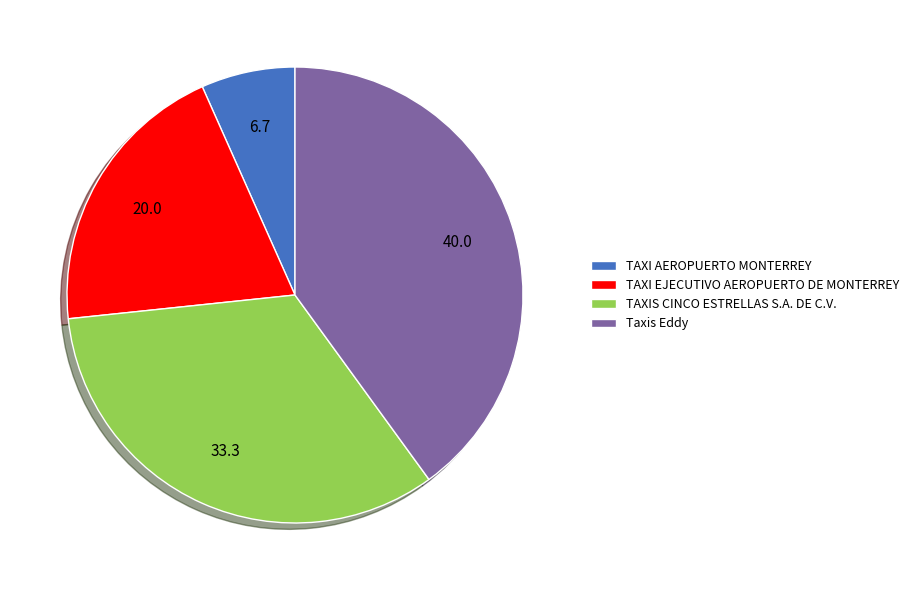

Between TAXI AEROPUERTO MONTERREY and TAXIS CINCO ESTRELLAS S.A. DE C.V., which is larger?

TAXIS CINCO ESTRELLAS S.A. DE C.V.